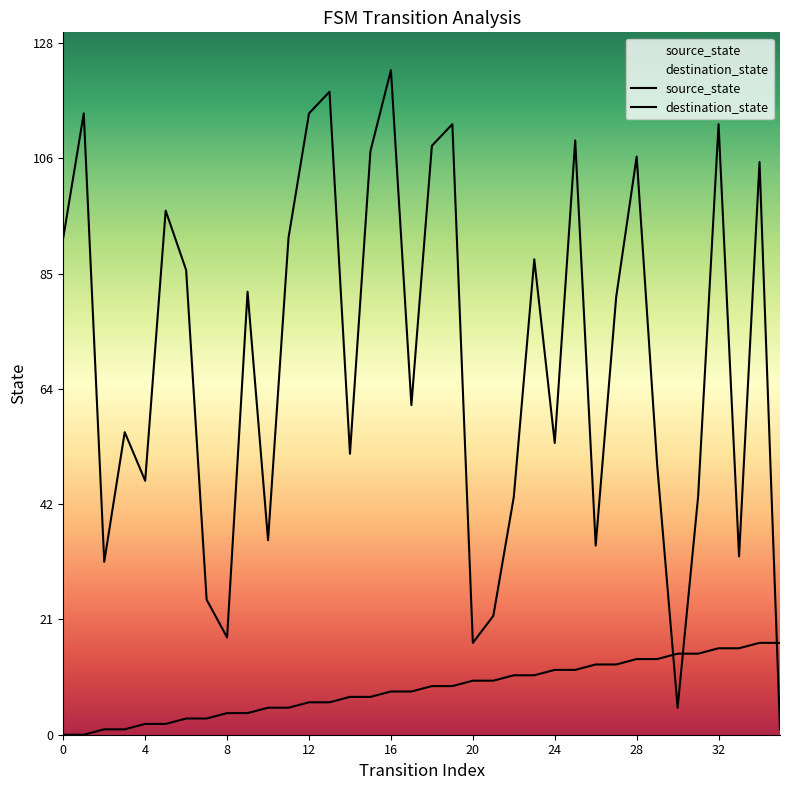

Does the chart have visible grid lines?

No